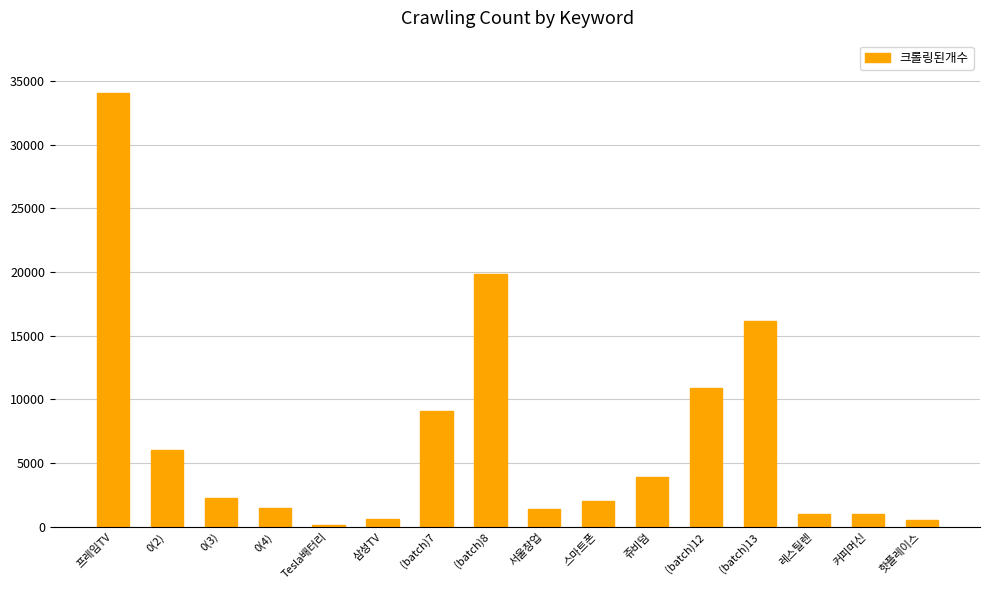

What is the ratio of the value at 프레임TV to the value at 커피머신?

34.1